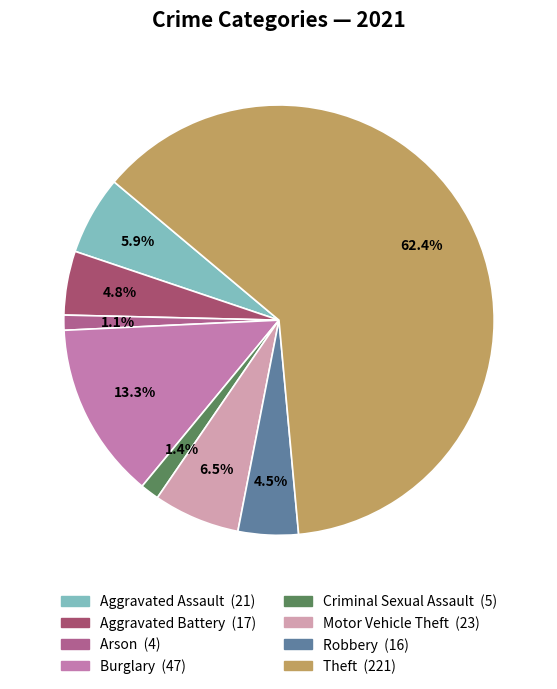

Which category has the biggest portion of the pie?

Theft